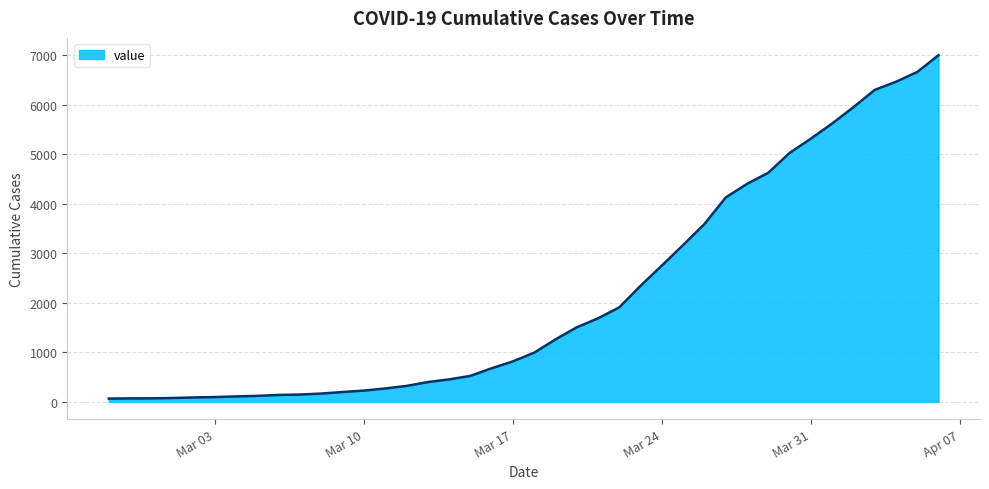

What is the difference between the maximum and minimum values?

6939